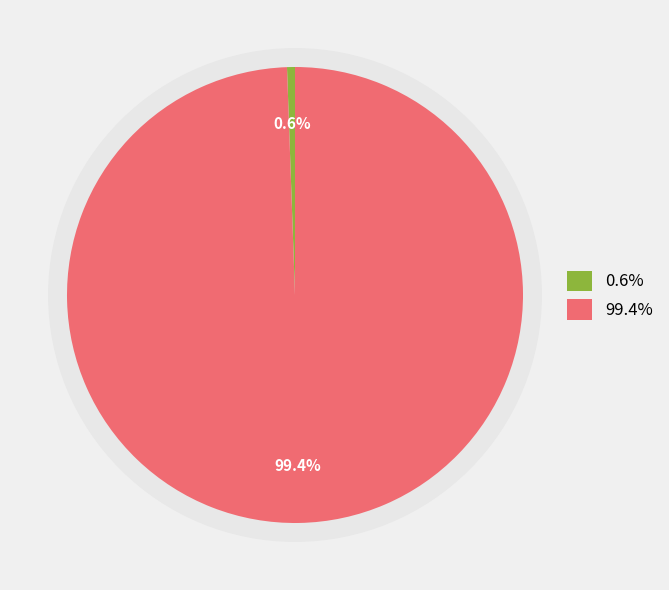

To the nearest percent, what percentage of the pie is sherwin_williams?

99%